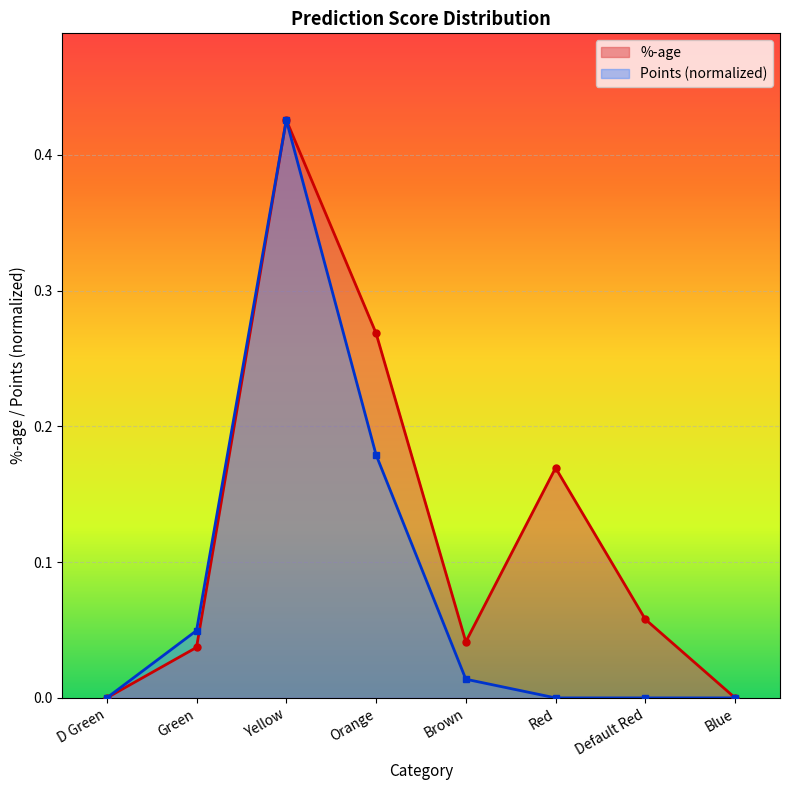

True or false: %-age and Points intersect in this chart.

False